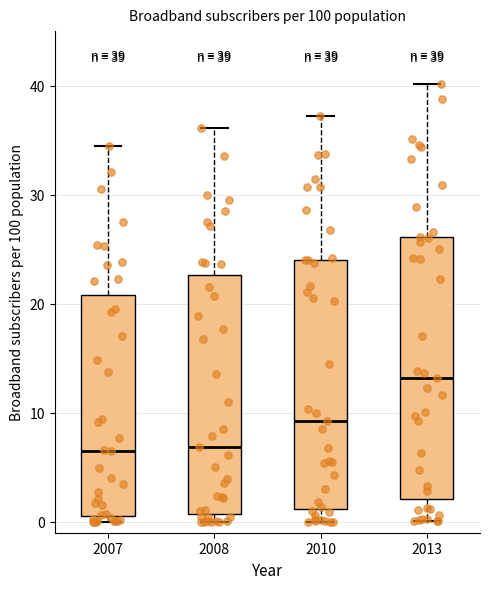

Comparing the boxes themselves (not the whiskers), which one is the tallest?

2013